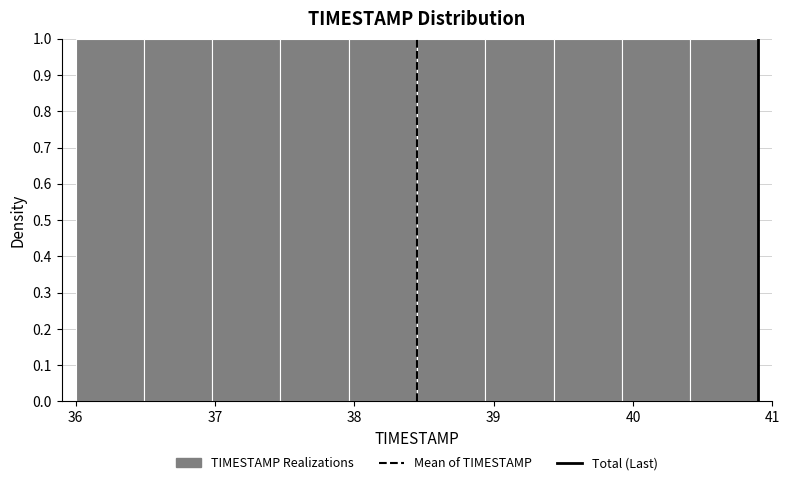

Reading left to right, list every bar in this chart as the range it spans on the x-axis followed by its height. Neither the bar edges nor the heights are printed on the chart, so give them approximately, as read against the axes.

36.00 to 36.49: 1
36.49 to 36.98: 1
36.98 to 37.47: 1
37.47 to 37.96: 1
37.96 to 38.45: 1
38.45 to 38.94: 1
38.94 to 39.43: 1
39.43 to 39.92: 1
39.92 to 40.41: 1
40.41 to 40.90: 1